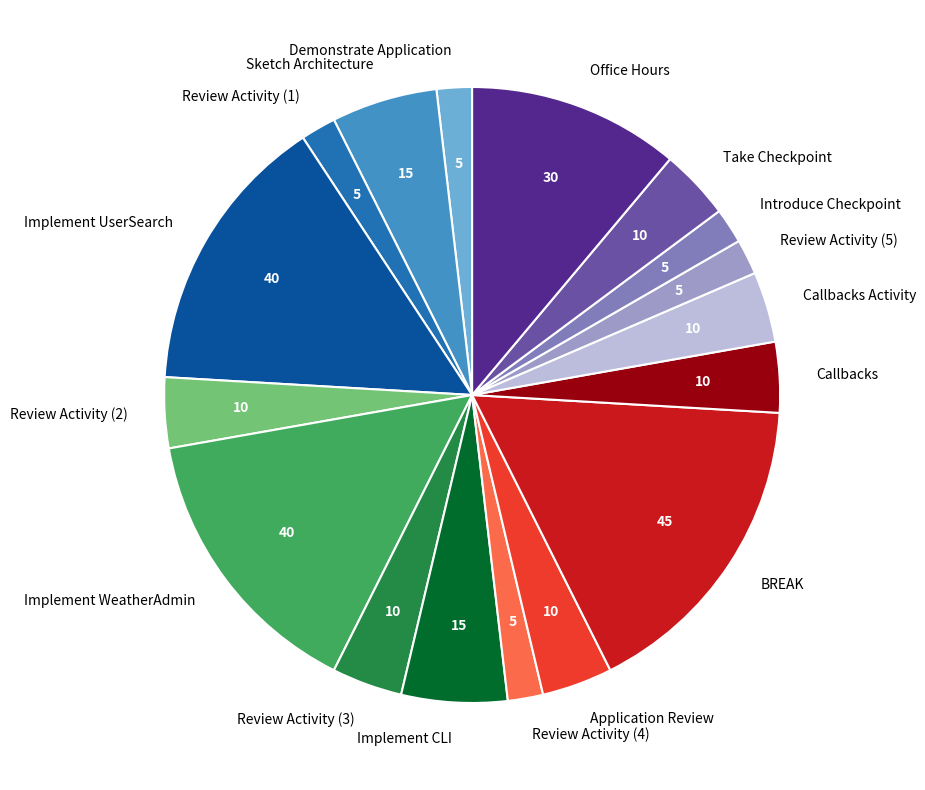

The Implement WeatherAdmin slice represents 25% of the pie. True or false?

False